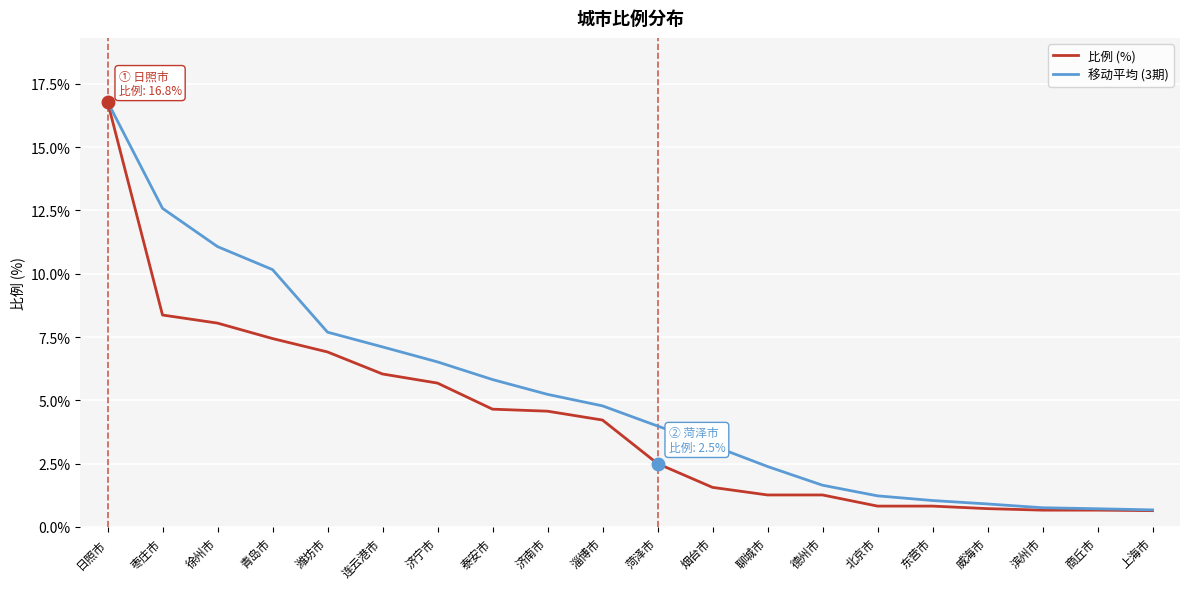

What is the approximate value of 比例 (%) at 济南市?

4.6